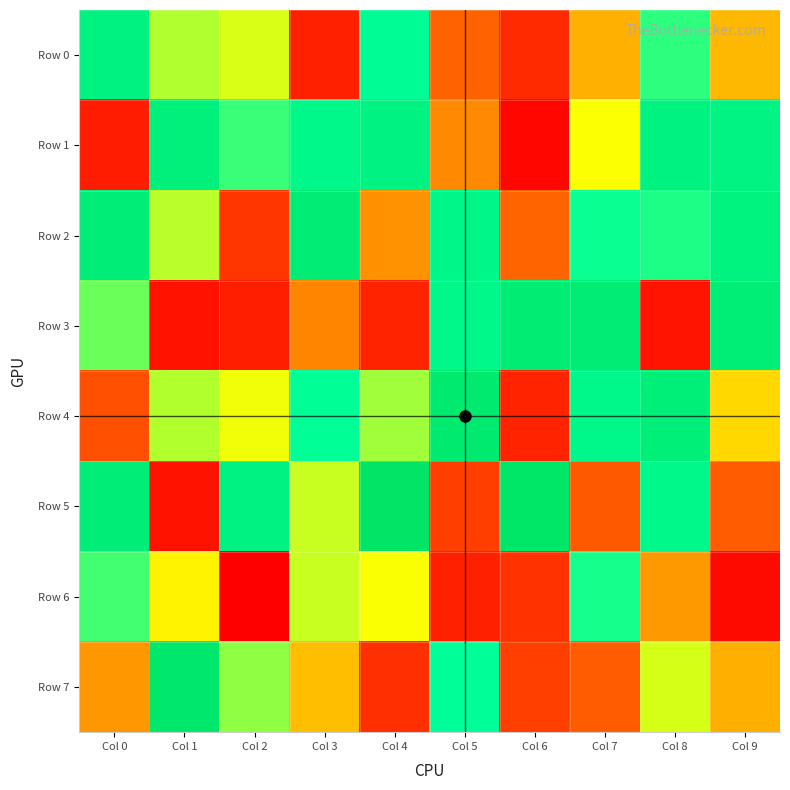

Which series has the largest total across all categories?

Row 2